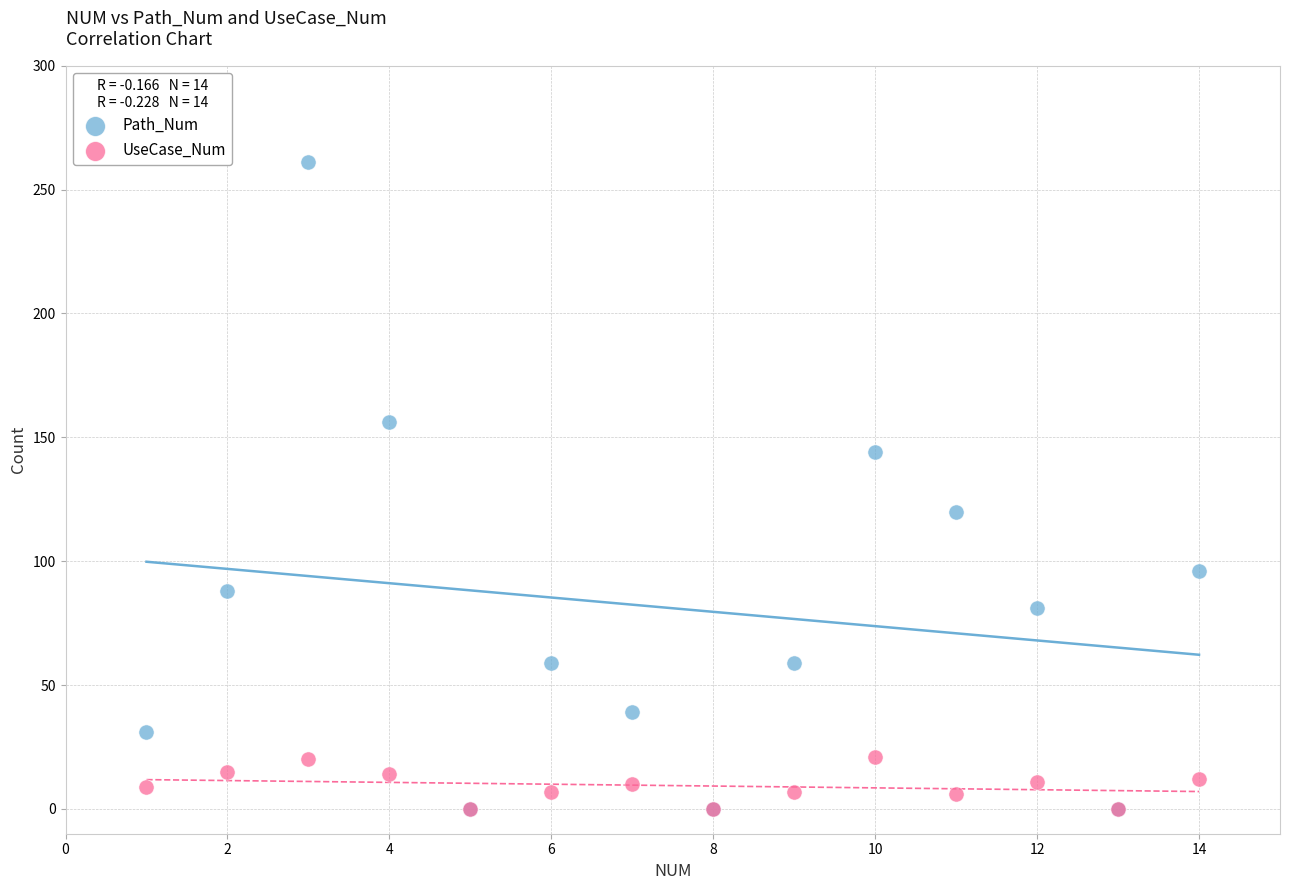

Which series reaches the maximum Y coordinate?

Path_Num